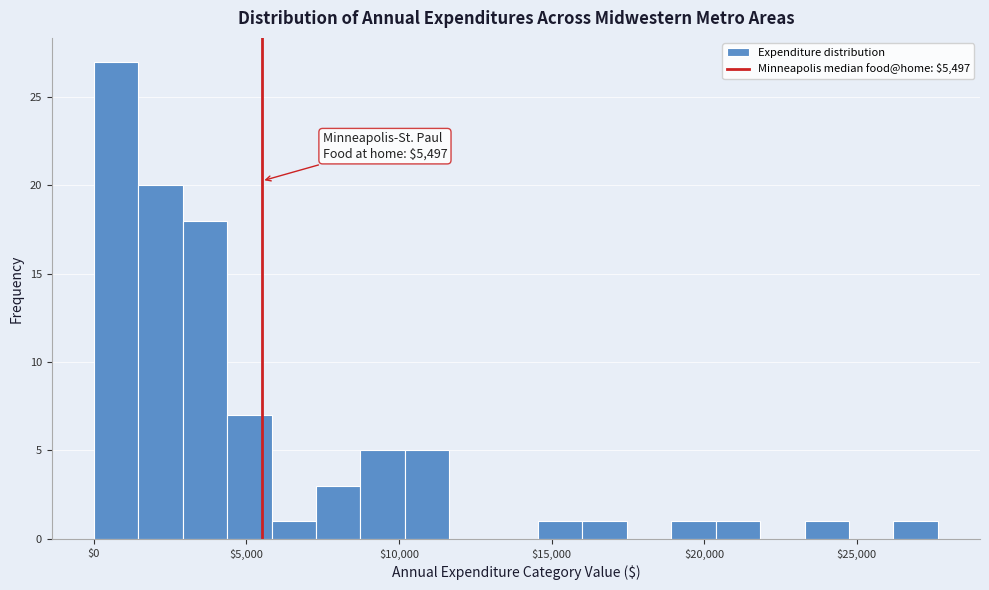

Around what value on the x-axis is the tallest bar? Give the approximate position of its centre, as read against the axis.

500